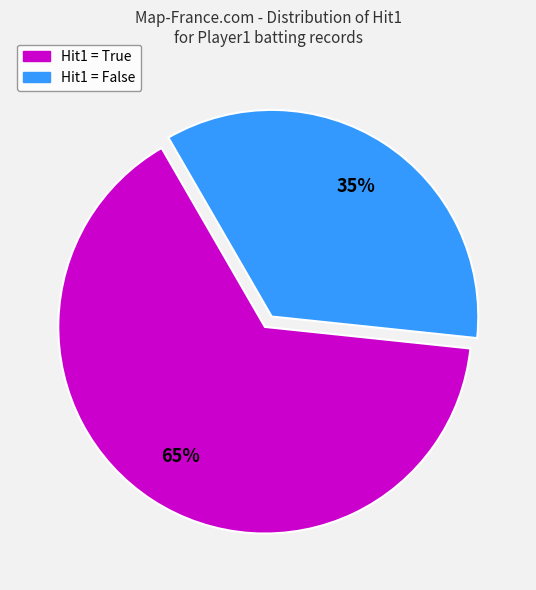

Does any single category account for the majority?

Yes